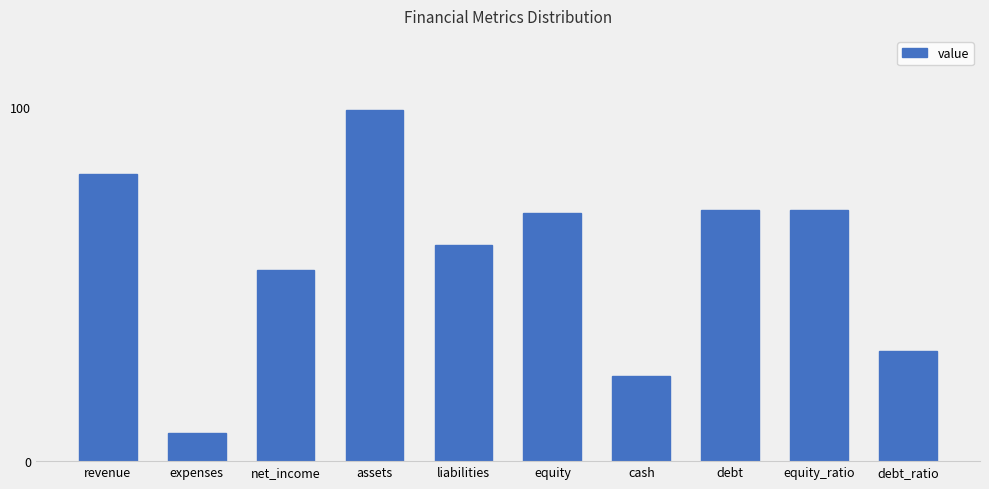

What is the value of the 7th bar from the left?

24